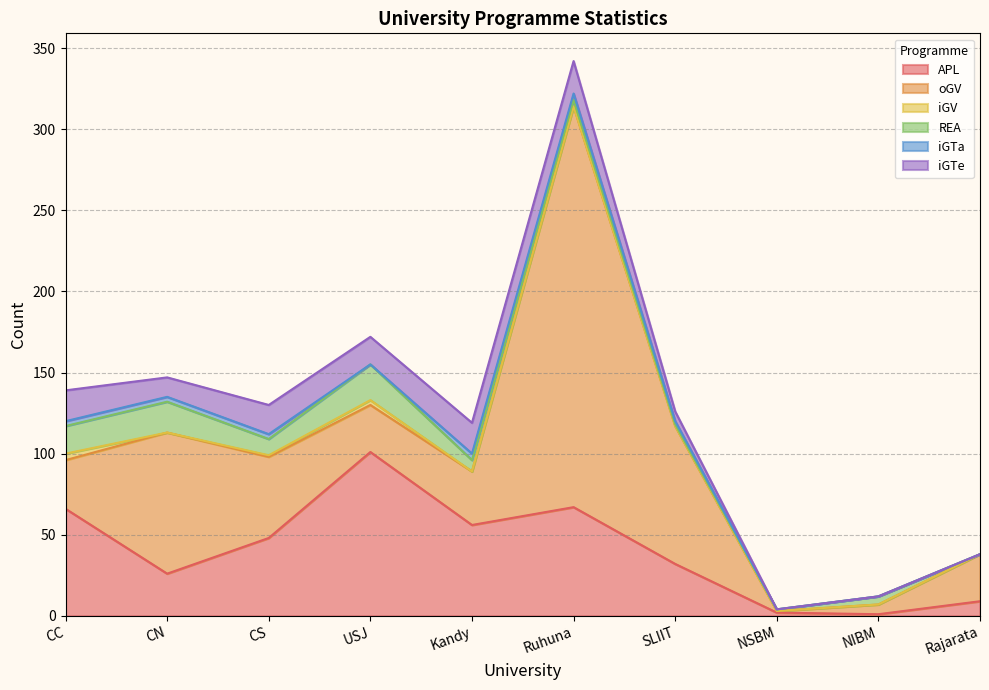

At which category does iGTa reach its first local valley?

USJ